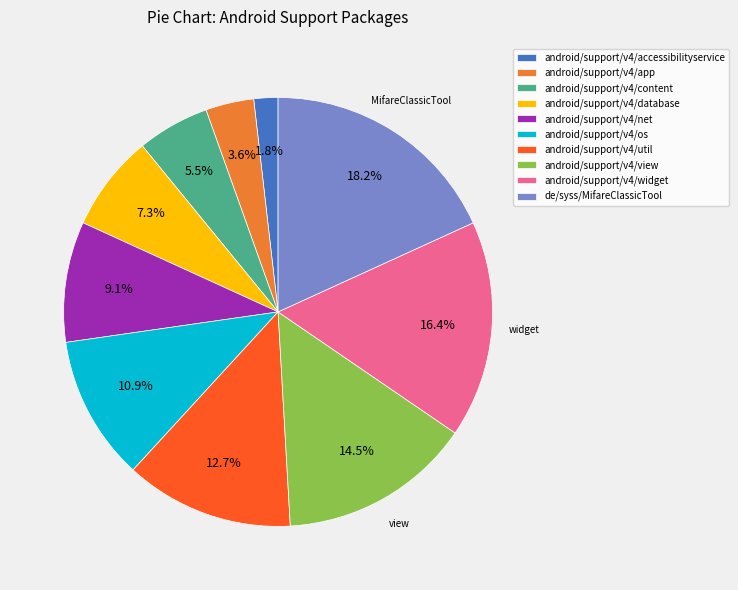

What is the ratio of the value at de/syss/MifareClassicTool to the value at android/support/v4/content?

3.3